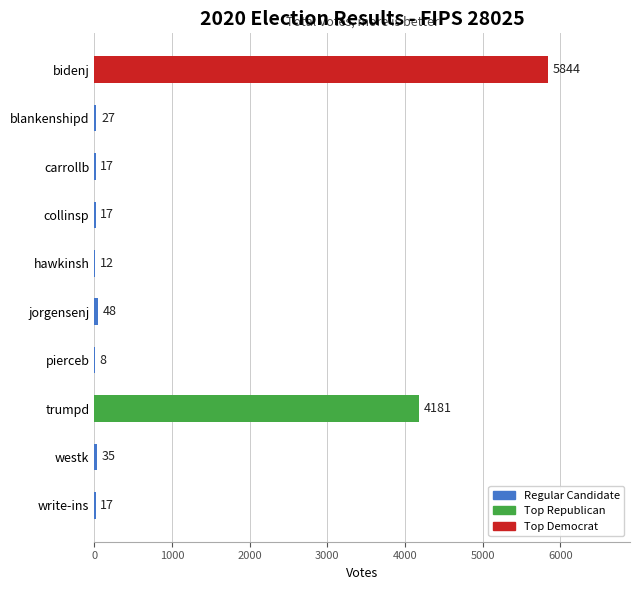

What is the change in value from westk to write-ins?

-18